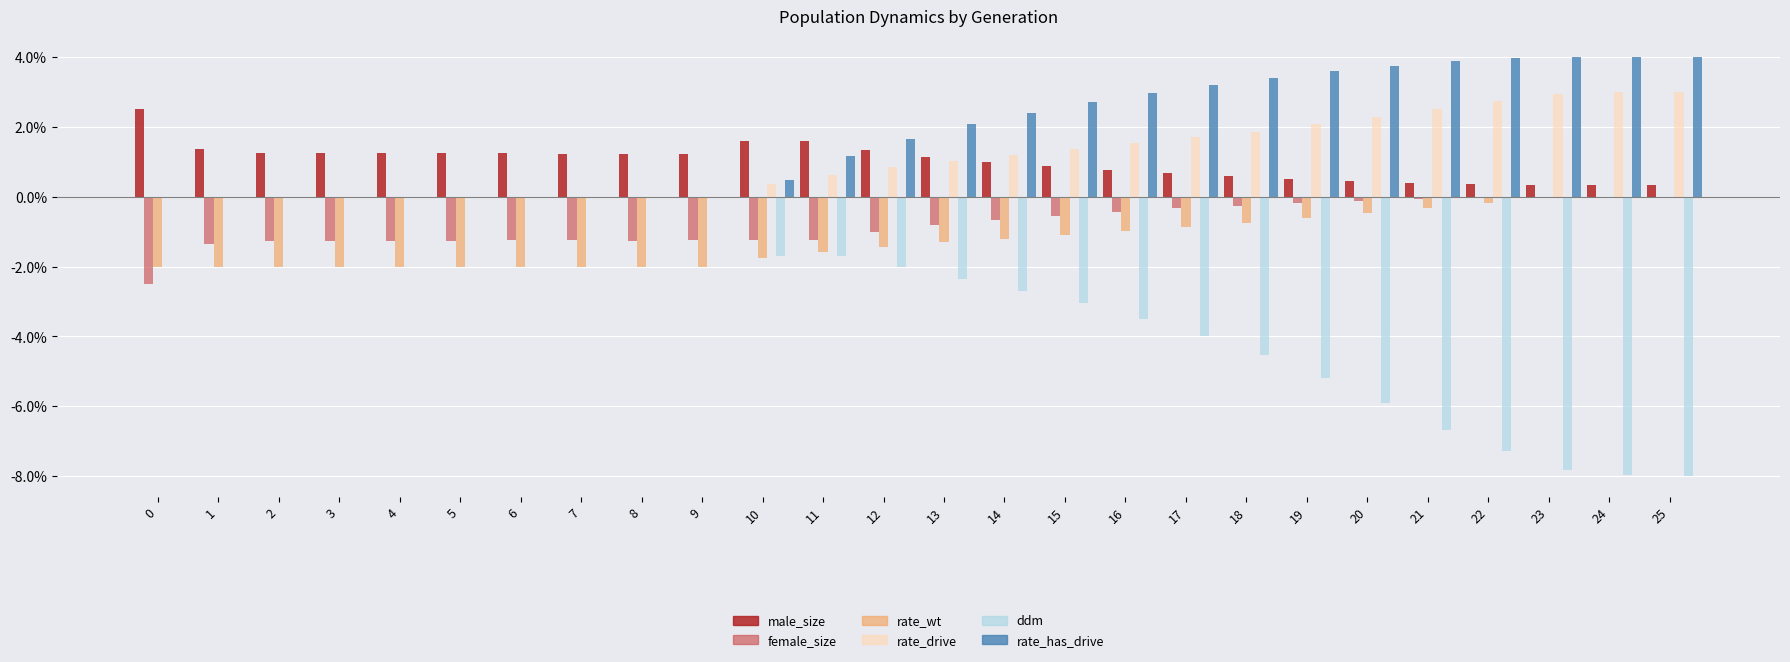

What is the maximum value shown in the chart?

4.0